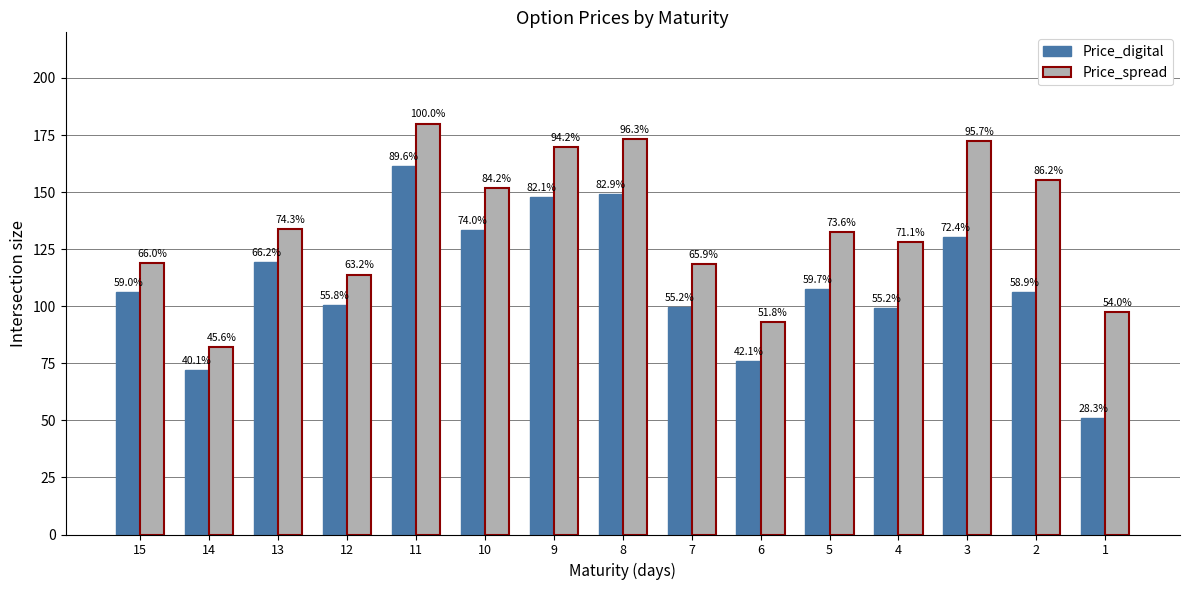

What is the smallest value displayed?

51.0